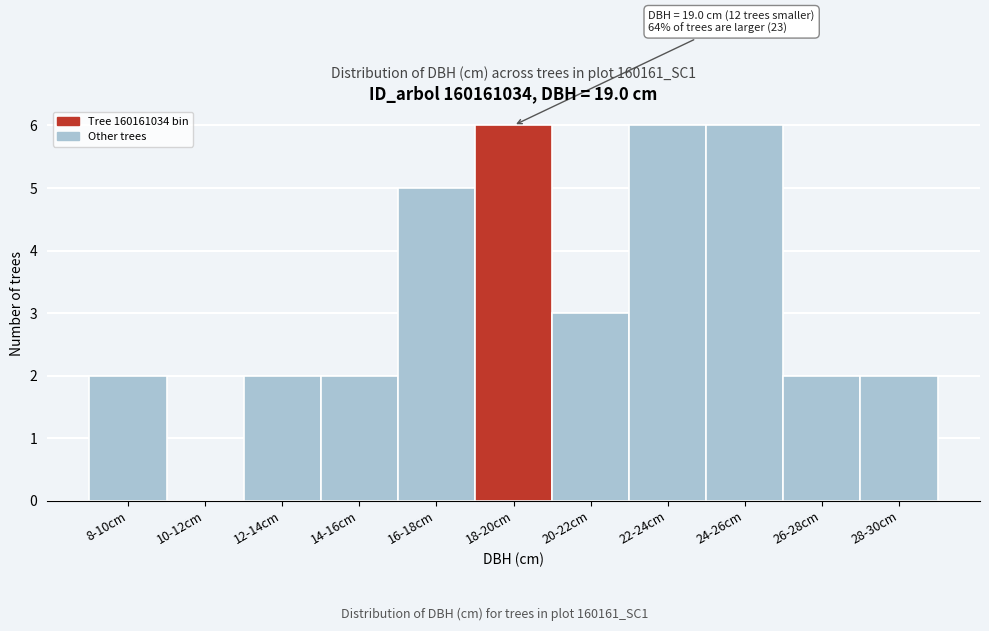

Reading left to right, transcribe all the data shown in this chart.

8-10cm=2	10-12cm=0	12-14cm=2	14-16cm=2	16-18cm=5	18-20cm=6	20-22cm=3	22-24cm=6	24-26cm=6	26-28cm=2	28-30cm=2